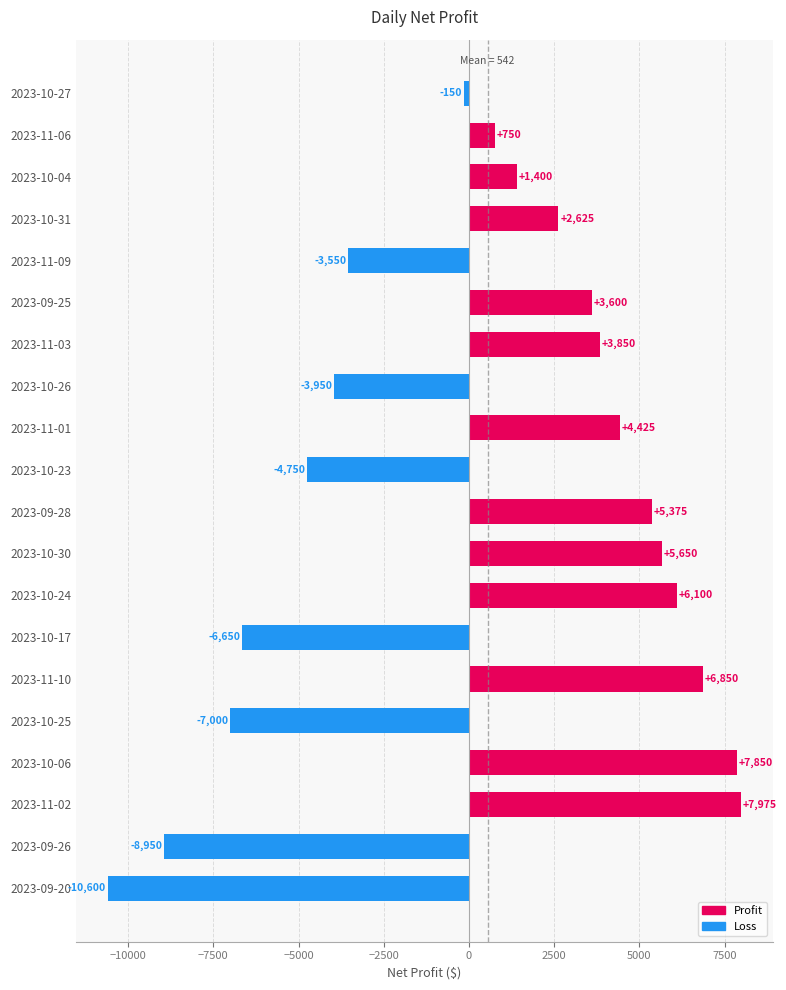

At which label is the value closest to -1312?

2023-10-27